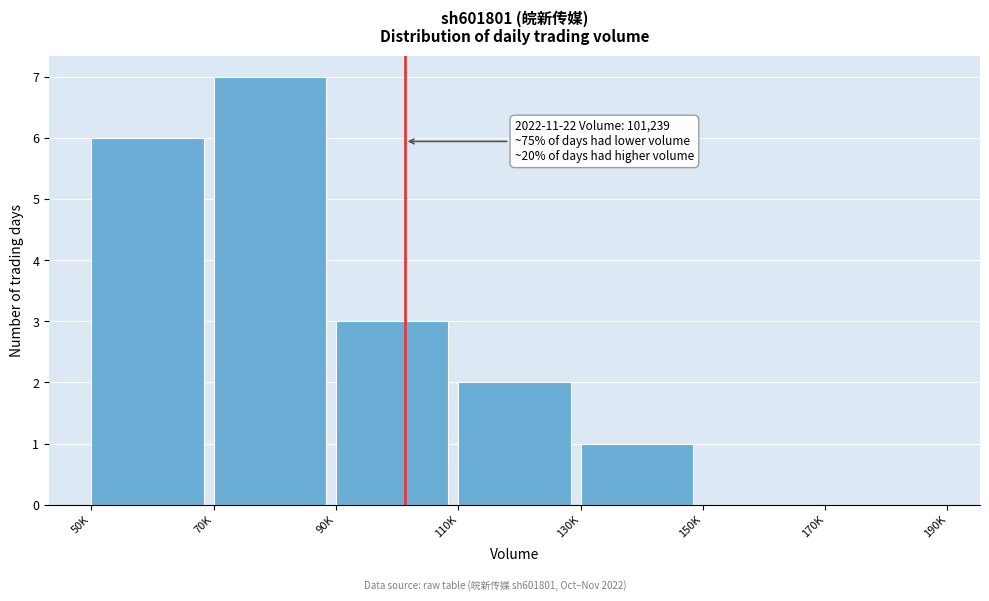

Reading right to left, what are all the values shown in this chart?

170K=0	150K=0	130K=1	110K=2	90K=3	70K=7	50K=6